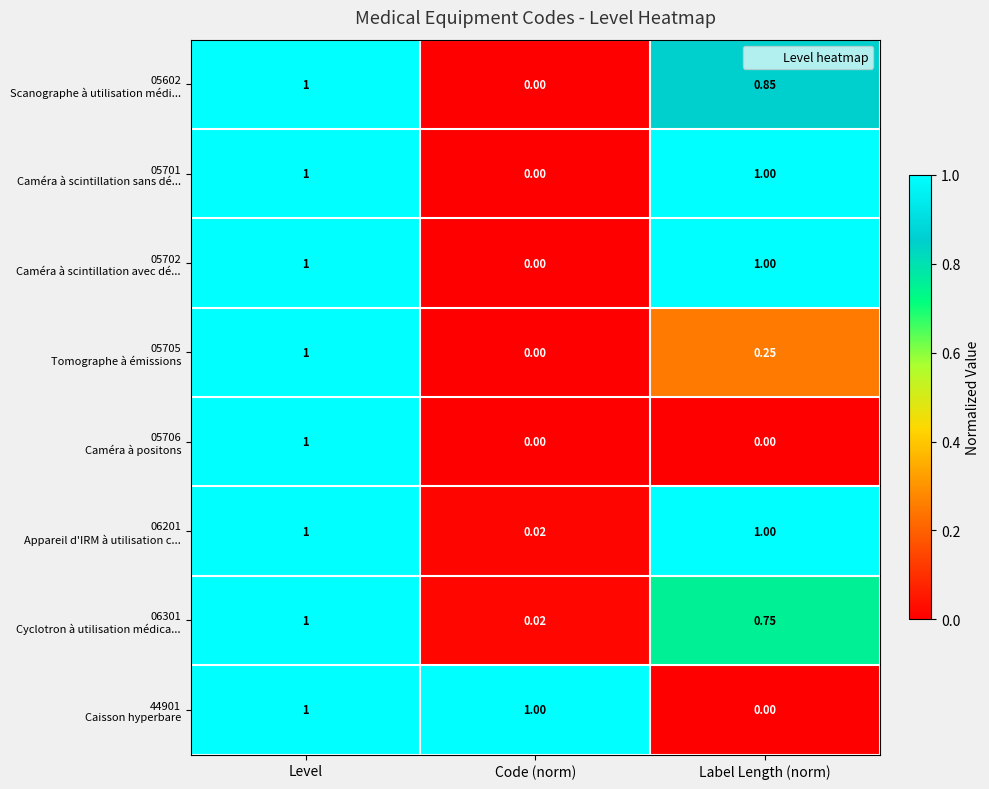

At which category is the sum across all series the highest?

Level